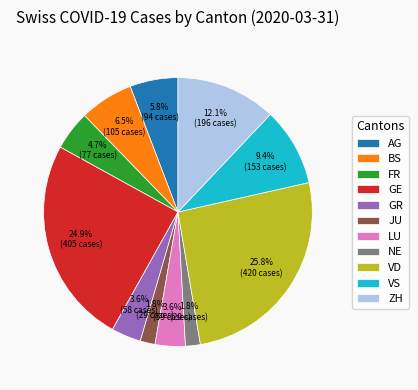

To the nearest percent, what portion does FR represent?

5%